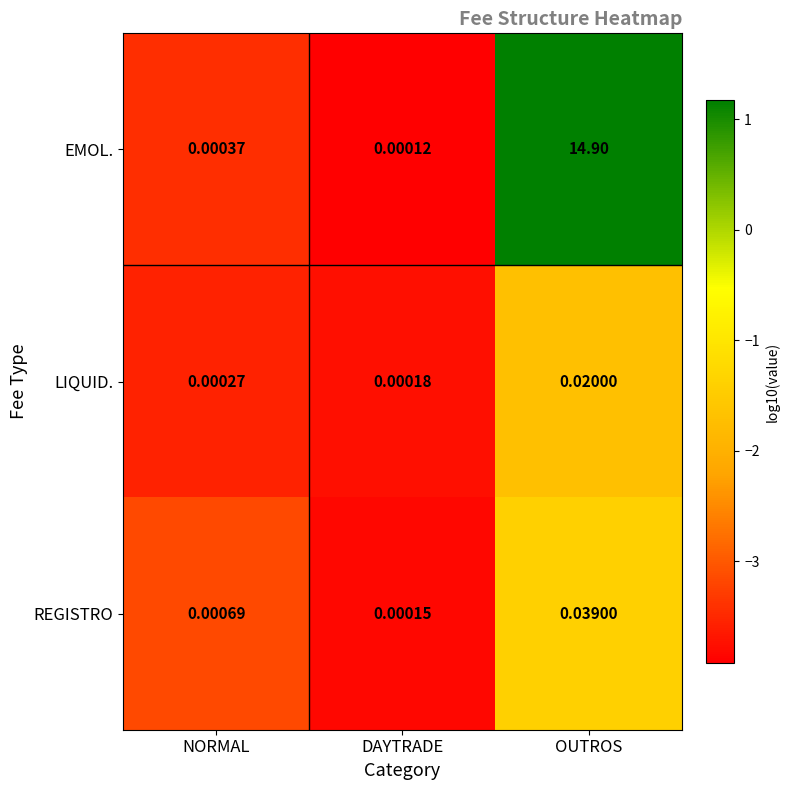

How many data points does each series have?

3